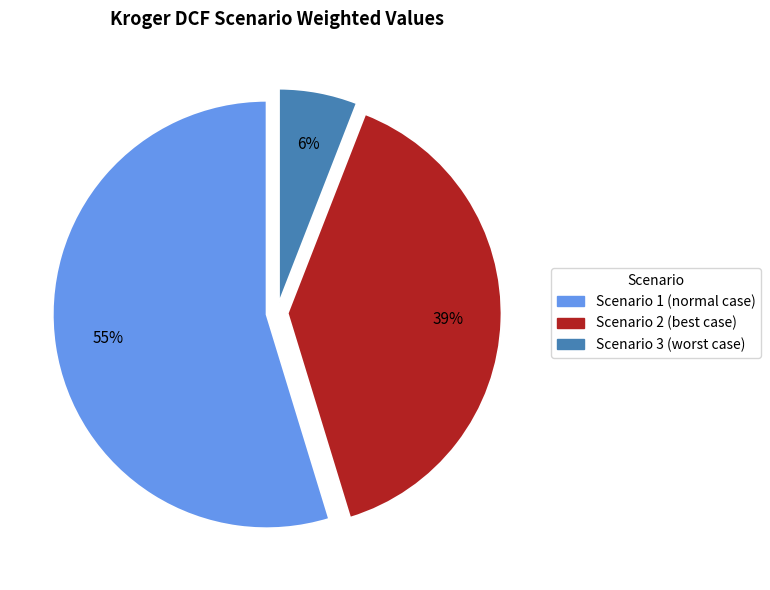

Which slice is the smallest?

Scenario 3 (worst case)